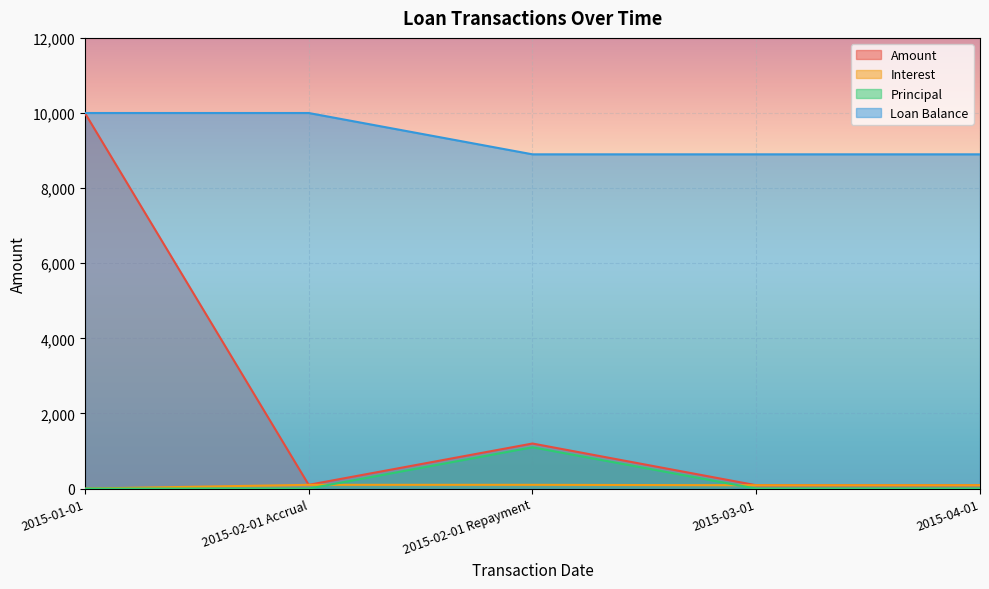

What value does the Principal series have at 2015-02-01 Repayment?

1100.0